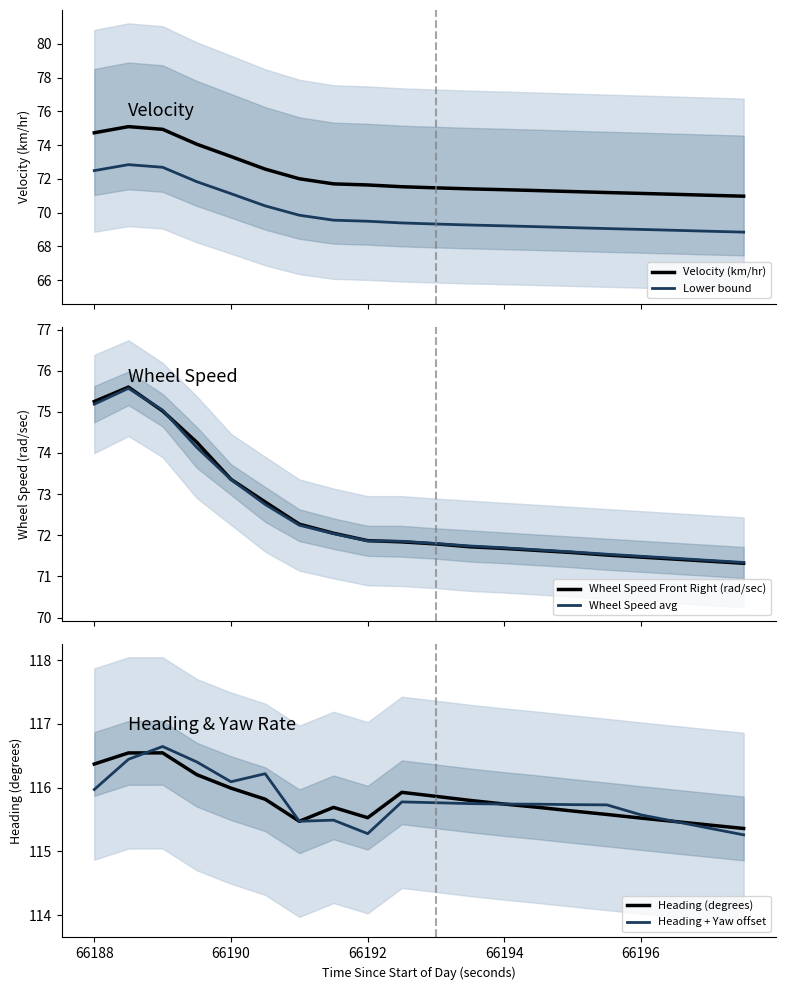

At how many categories does at least one series exceed 105?

20